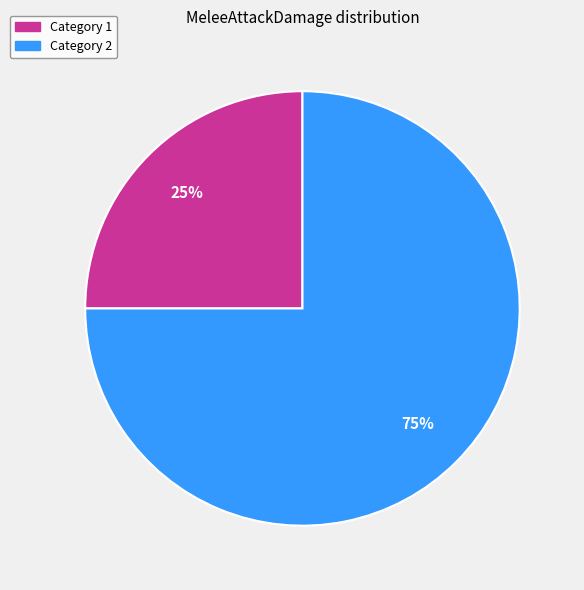

Is there any slice that represents more than half of the pie?

Yes